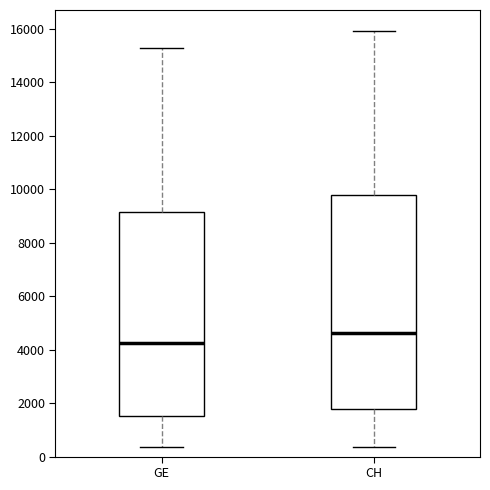

Reading left to right, transcribe this box plot: for each box, give where its median line is, the range the box spans, and where its two whiskers end, as read against the y-axis. The values are not printed on the chart, so give them approximately, as read against the axis.

GE: median 4200, box 1600 to 9200, whiskers 400 to 15200
CH: median 4600, box 1800 to 9800, whiskers 400 to 16000